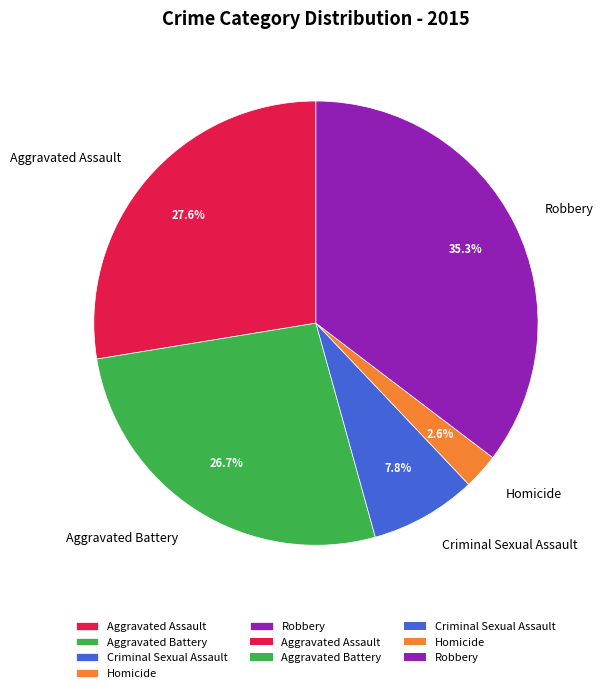

What percentage is NOT represented by Aggravated Assault?

72.4%